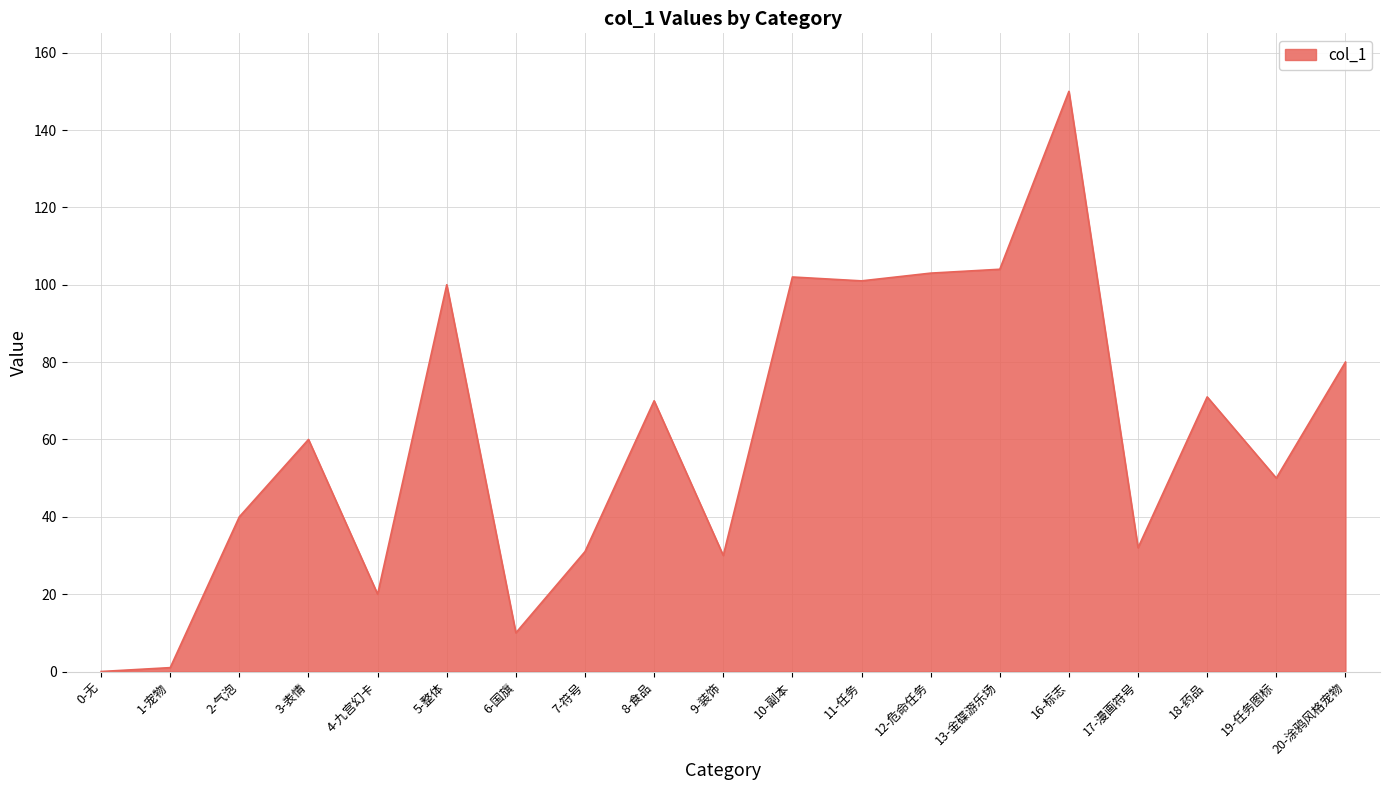

What is the difference between the maximum and minimum values?

150